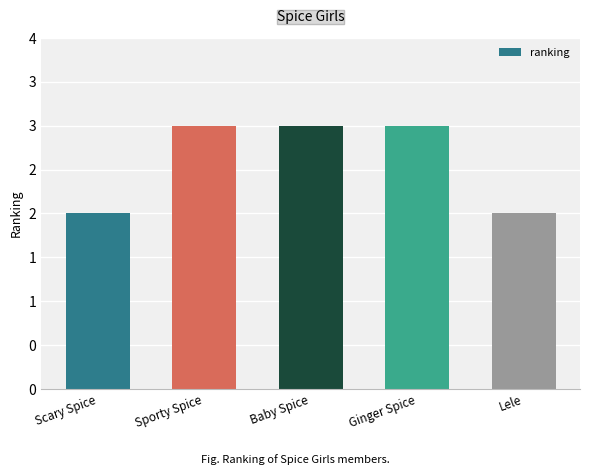

What is the label of the 3rd bar from the right?

Baby Spice